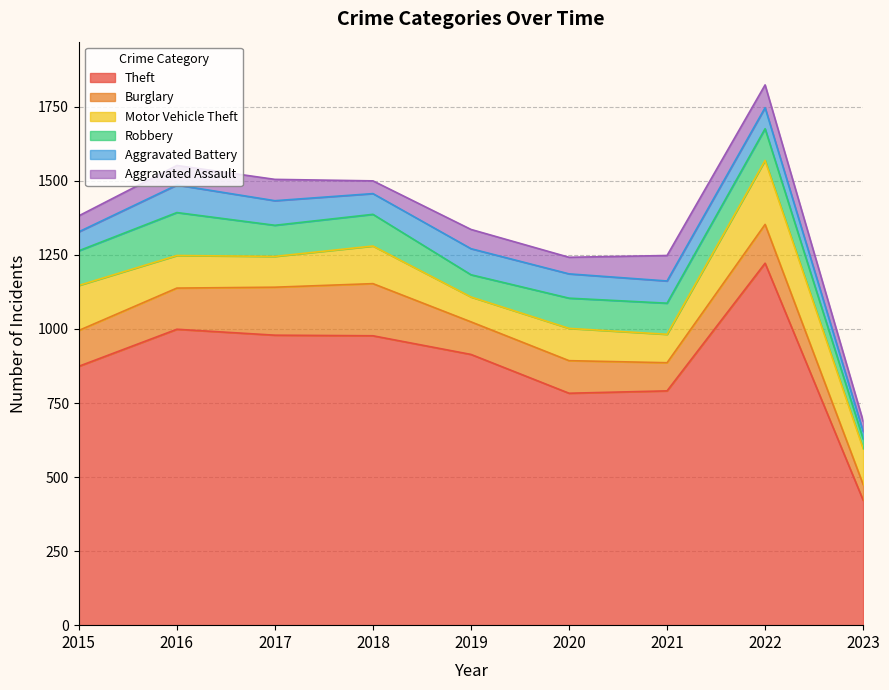

What is the average value of the Aggravated Battery series?

72